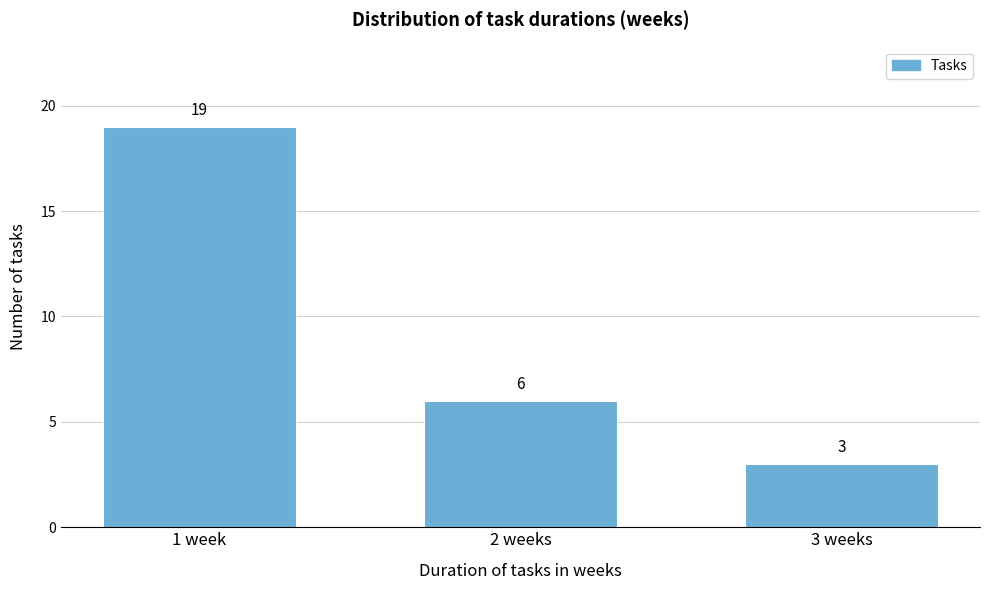

Reading left to right, what are all the values shown in this chart?

1 week=19	2 weeks=6	3 weeks=3